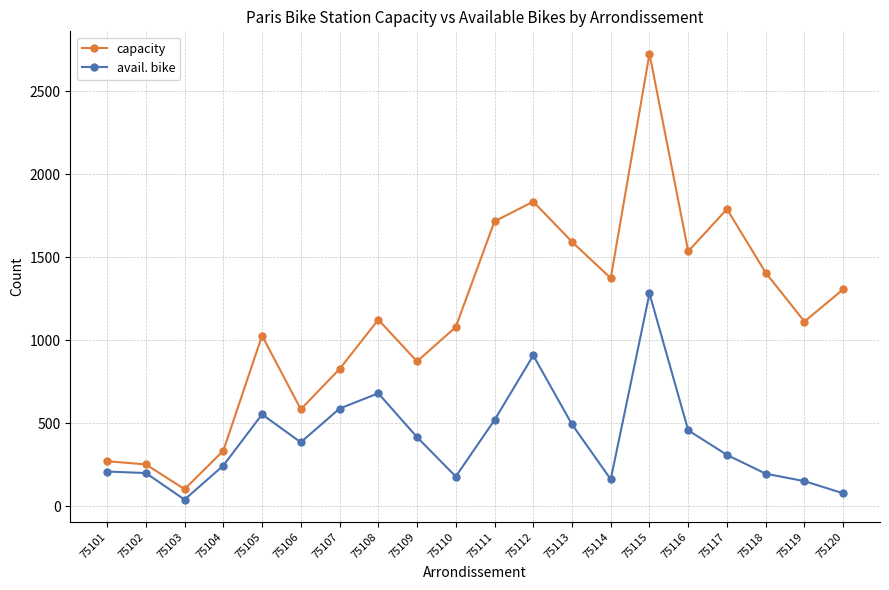

Does the chart display data point markers on the line(s)?

Yes